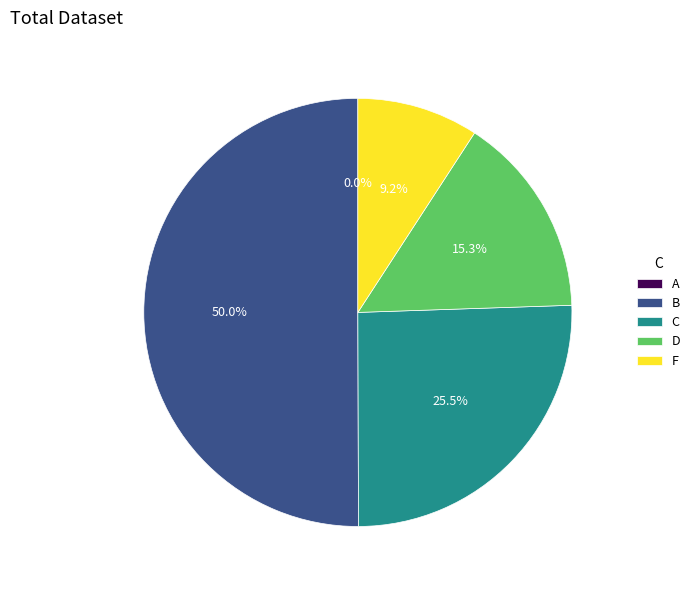

Do A and B together represent more than half of the pie?

Yes